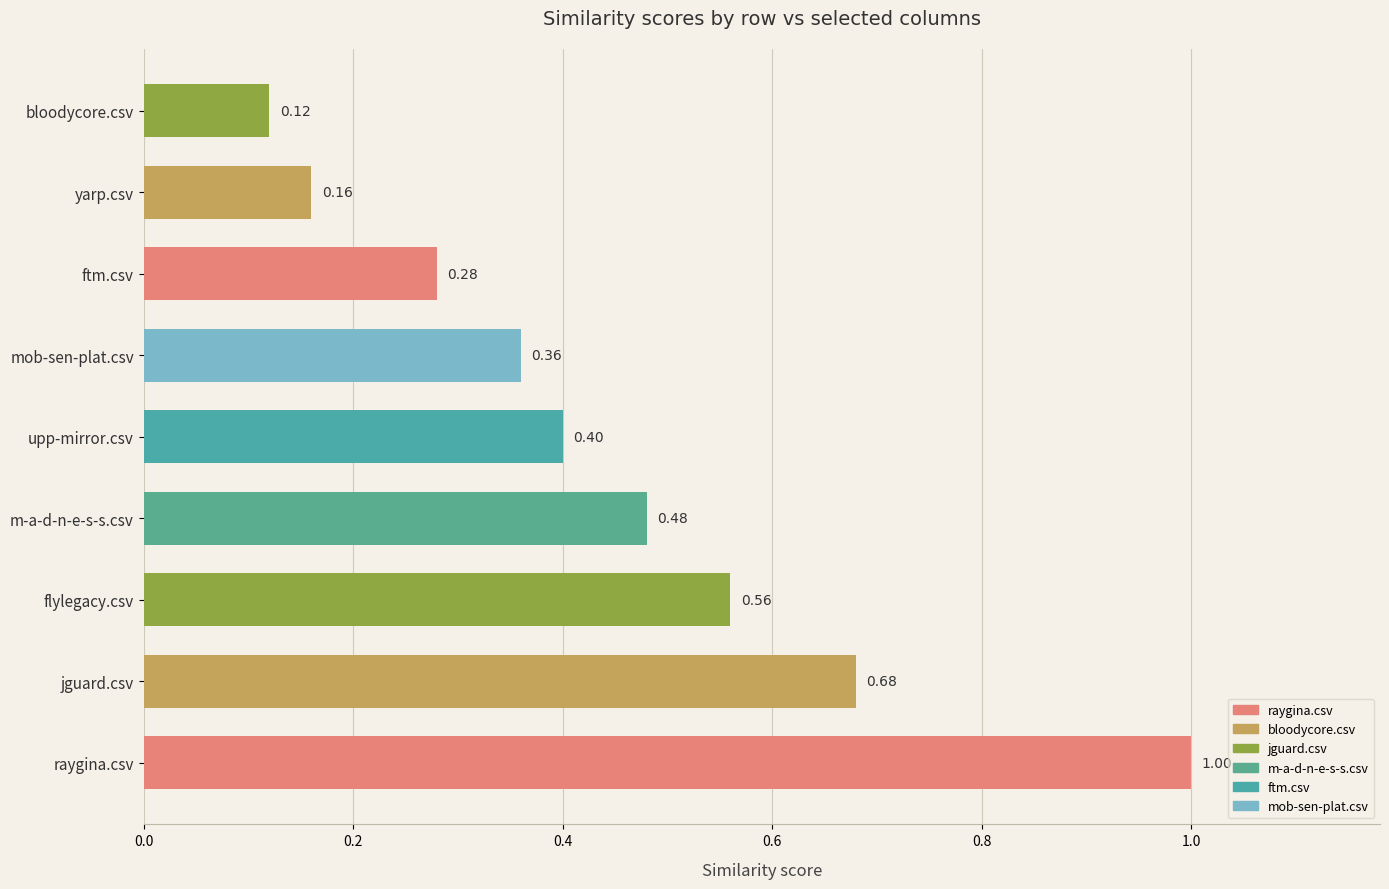

Which has a higher value, m-a-d-n-e-s-s.csv or mob-sen-plat.csv?

m-a-d-n-e-s-s.csv